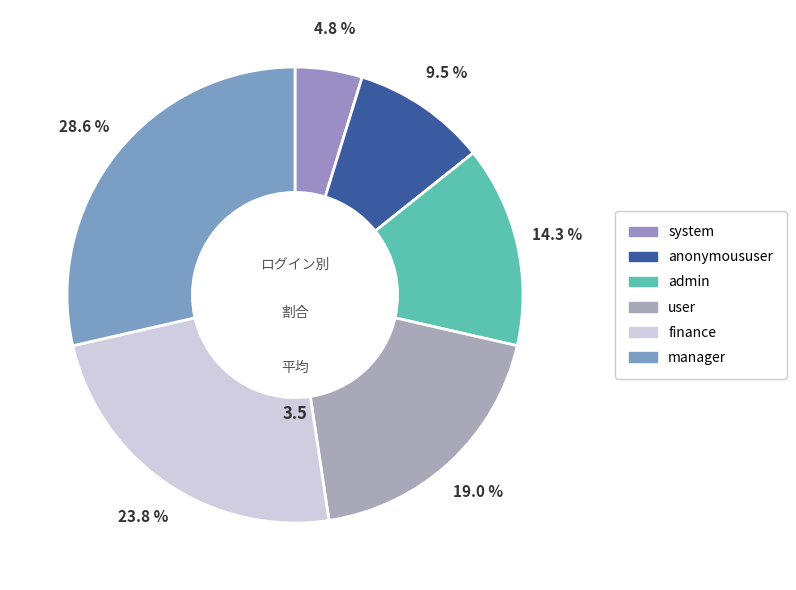

How many segments does this pie chart have?

6